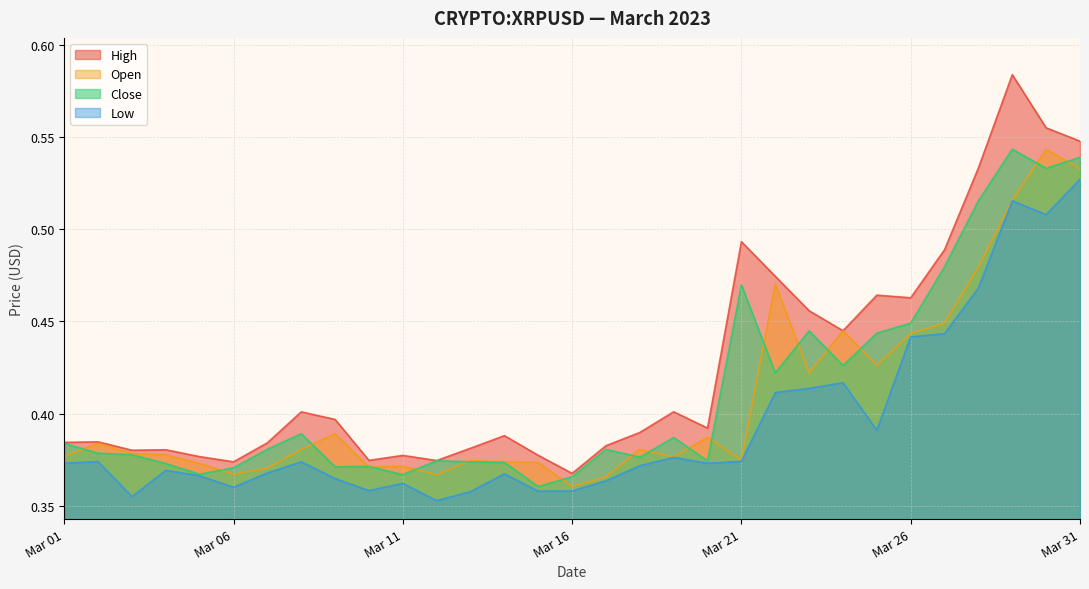

What is the difference between the maximum and minimum values in the high series?

0.2